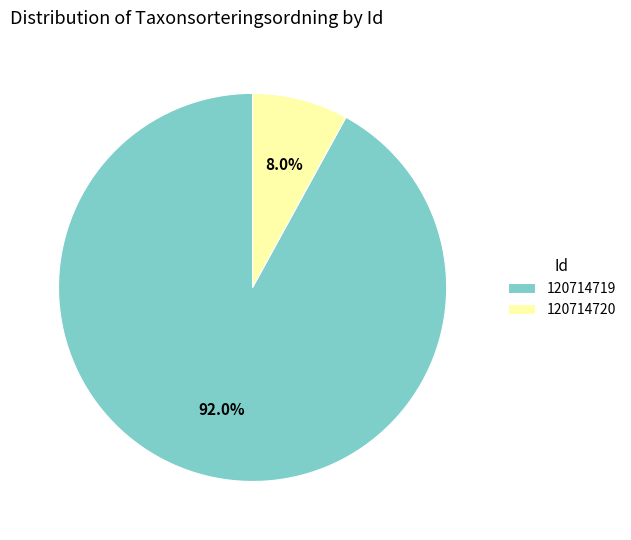

Is there a majority slice in this chart?

Yes